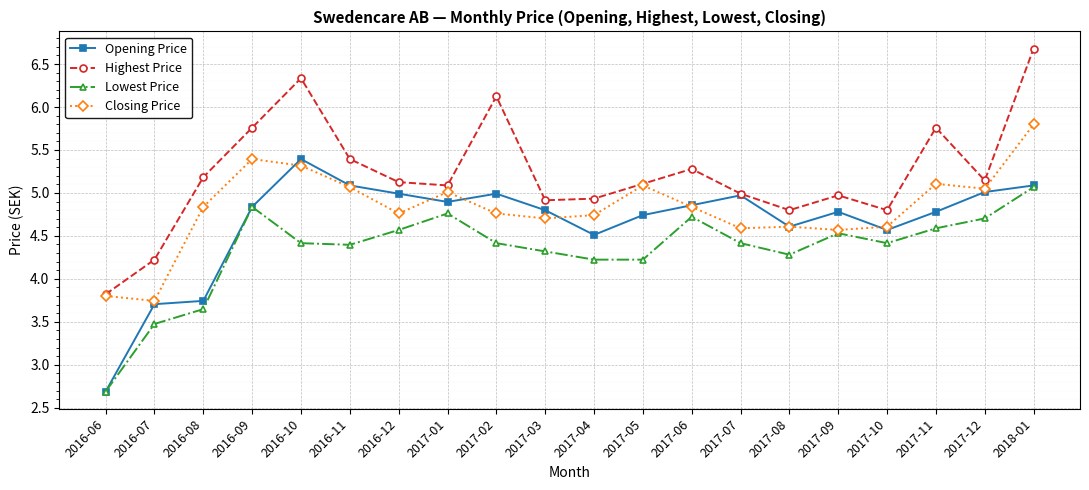

Is the value of Closing Price at 2017-07 greater than the value of Highest Price at 2016-09?

No